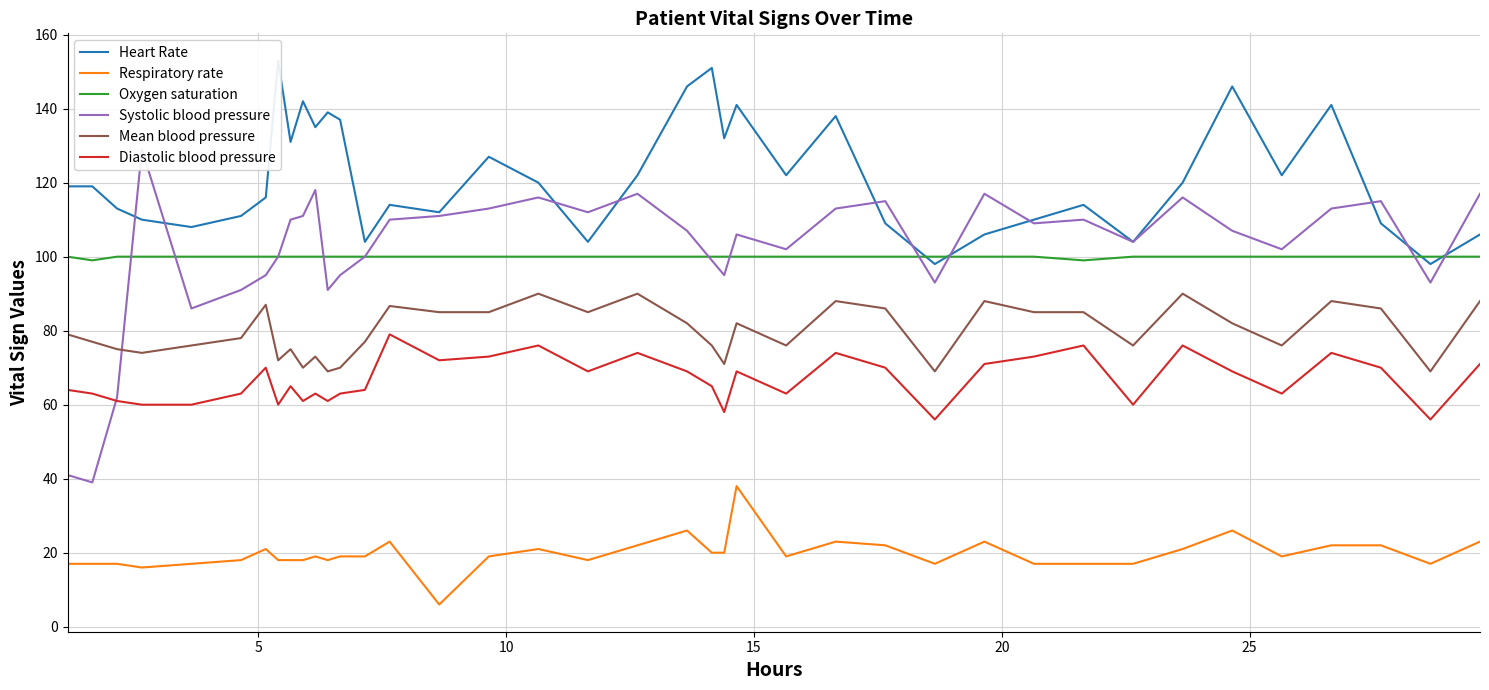

What is the sum of all Respiratory rate values?

770.0